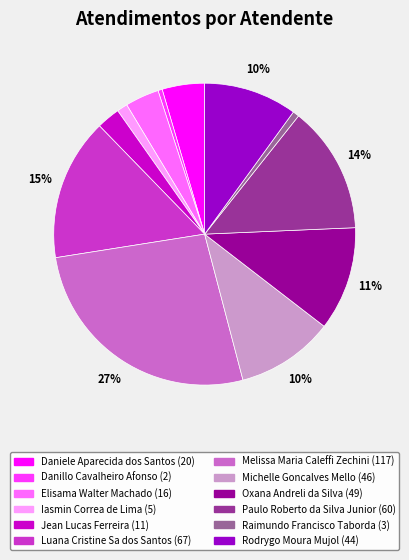

What is the largest slice in the pie chart?

Melissa Maria Caleffi Zechini